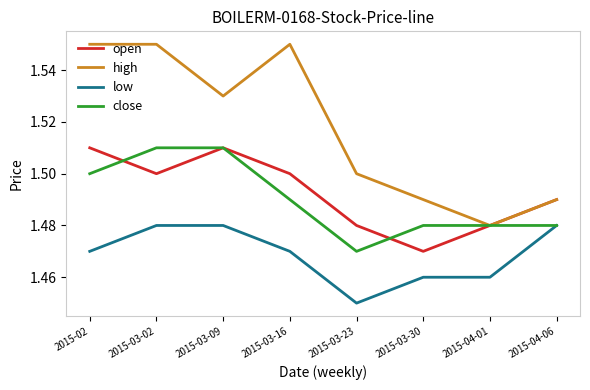

Does the chart display data point markers on the line(s)?

No